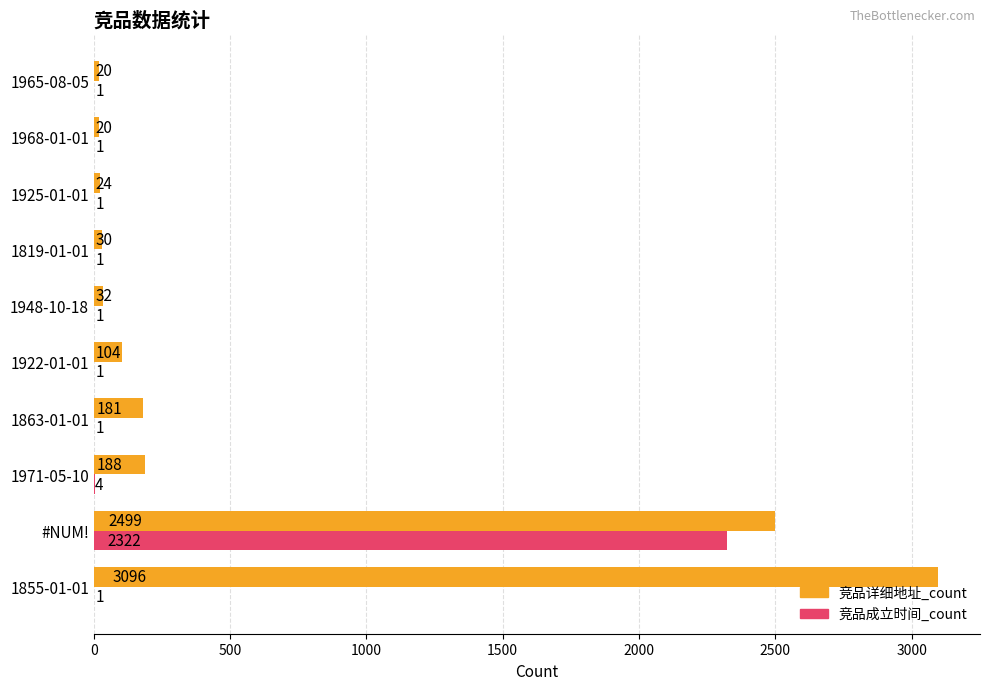

Where is 竞品详细地址_count nearest to the value 1558?

#NUM!